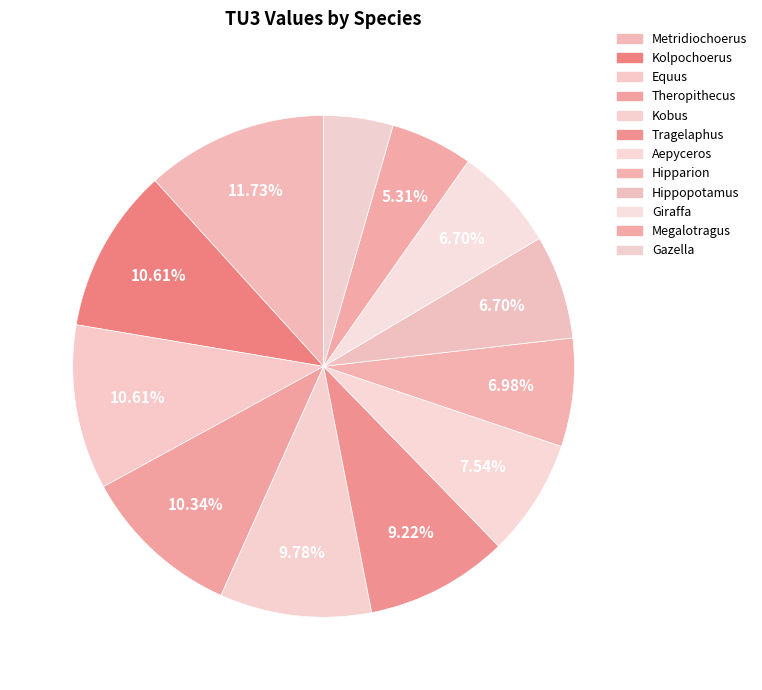

To the nearest percent, what is the average slice percentage?

8%